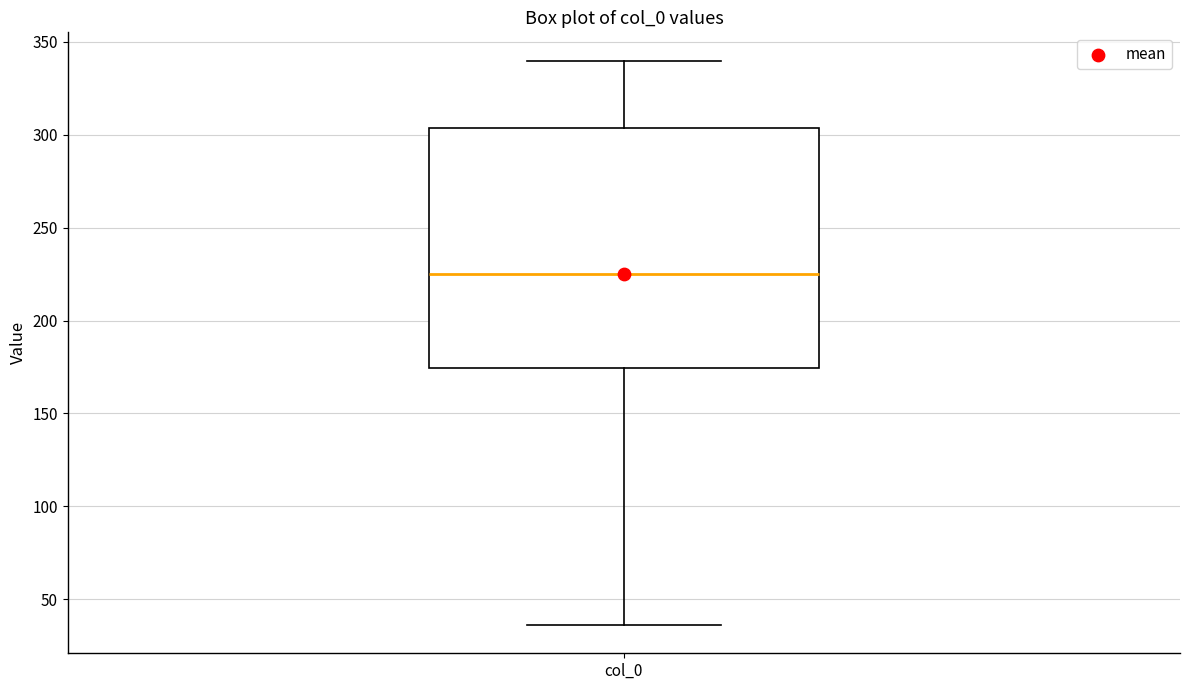

Read this box plot against the y-axis: the position of the median line, the range covered by the box, and the ends of both whiskers. The values are not printed on the chart, so give them approximately, as read against the axis.

median 225, box 175 to 305, whiskers 35 to 340